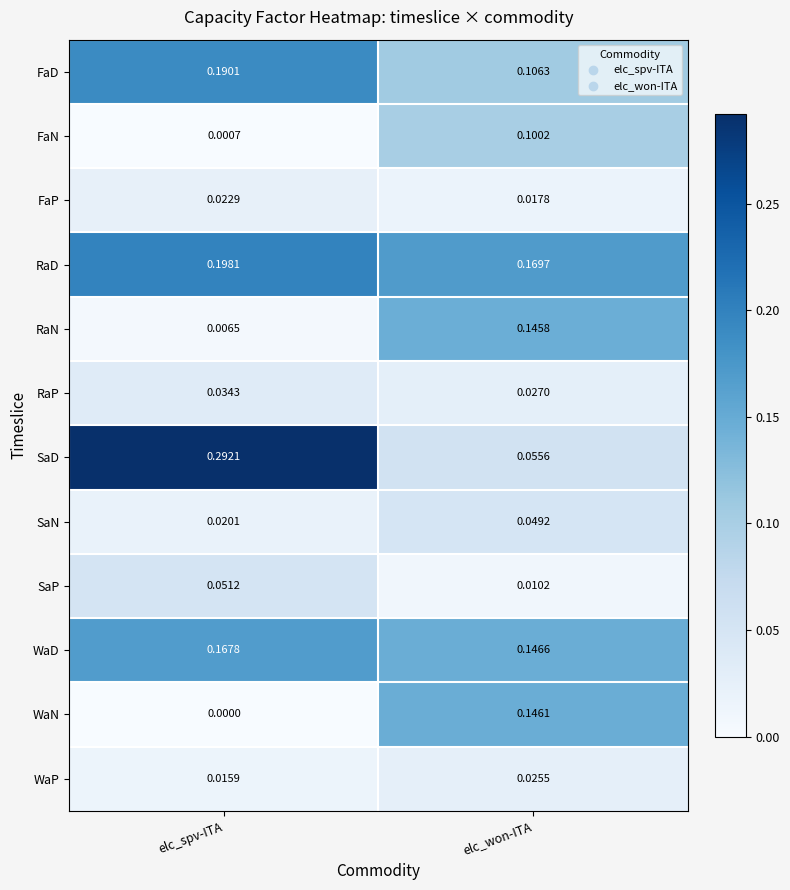

At which label is SaP closest to 0?

elc_won-ITA